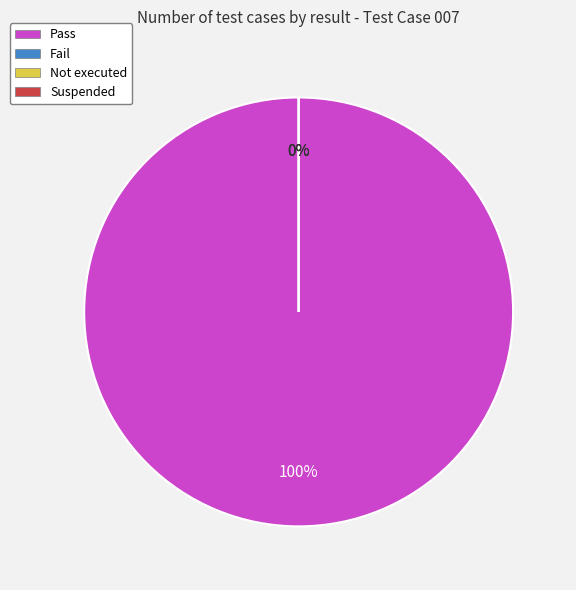

To the nearest percent, what is the difference between the Pass and Not executed slice percentages?

100%